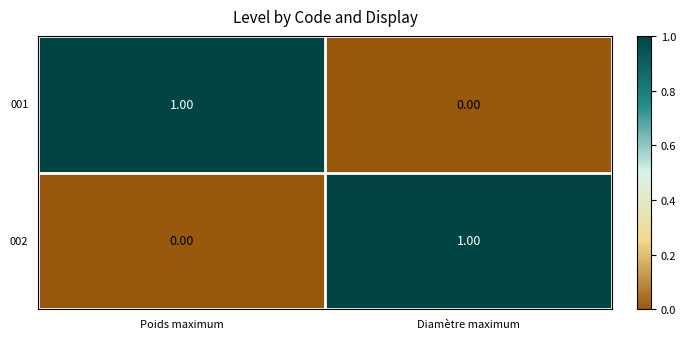

Where is 001 nearest to the value 0?

Diamètre maximum